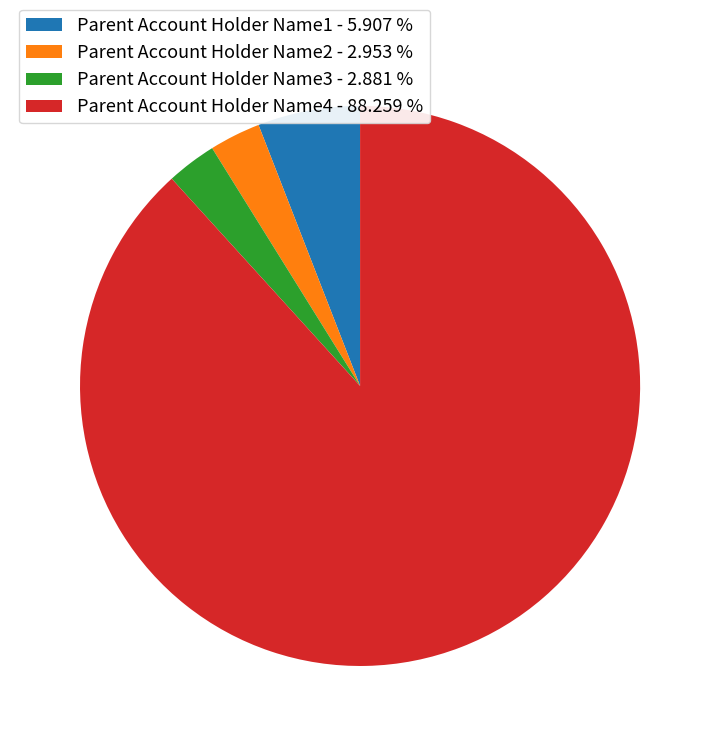

Which category accounts for the majority?

Parent Account Holder Name4